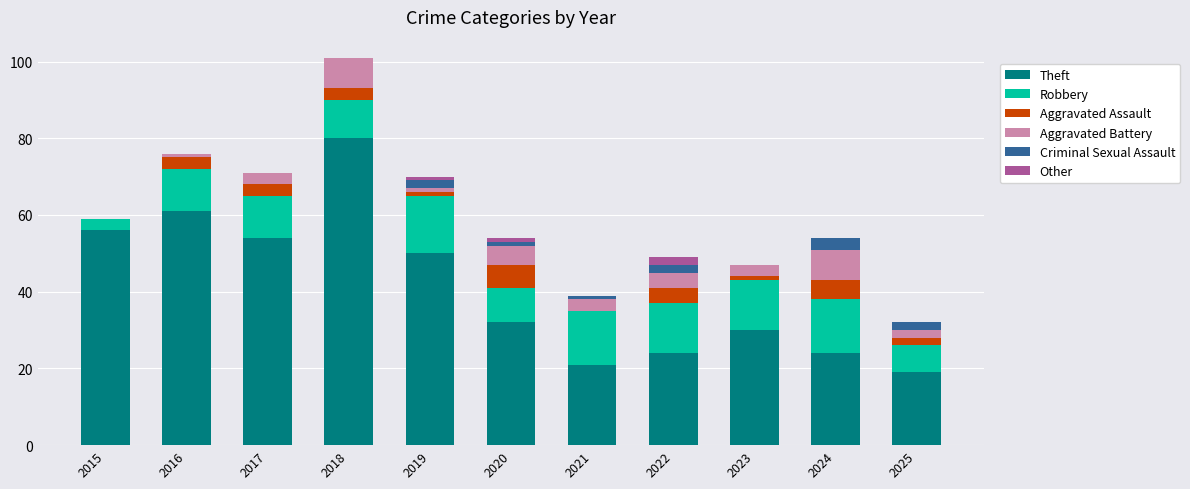

The Theft series shows 15 at 2017. True or false?

False